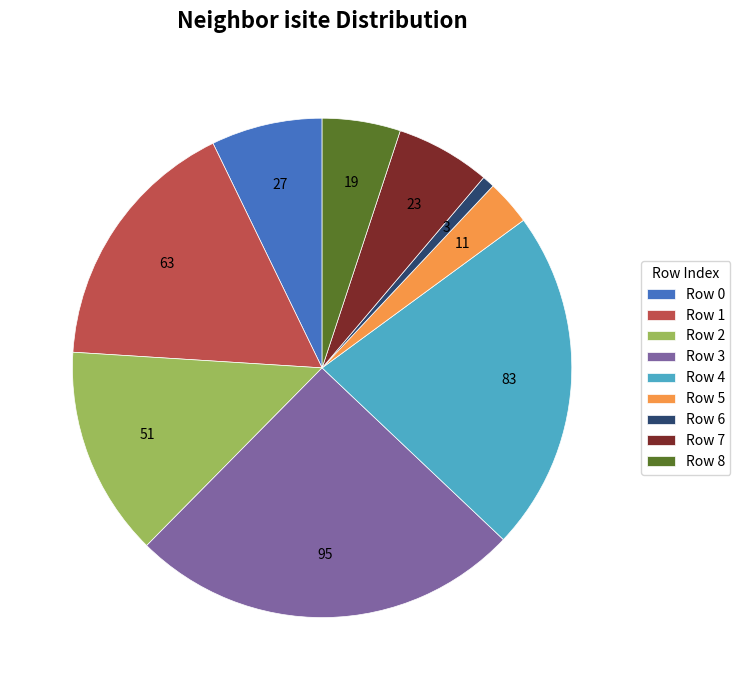

What is the smallest slice in the pie chart?

Row 6